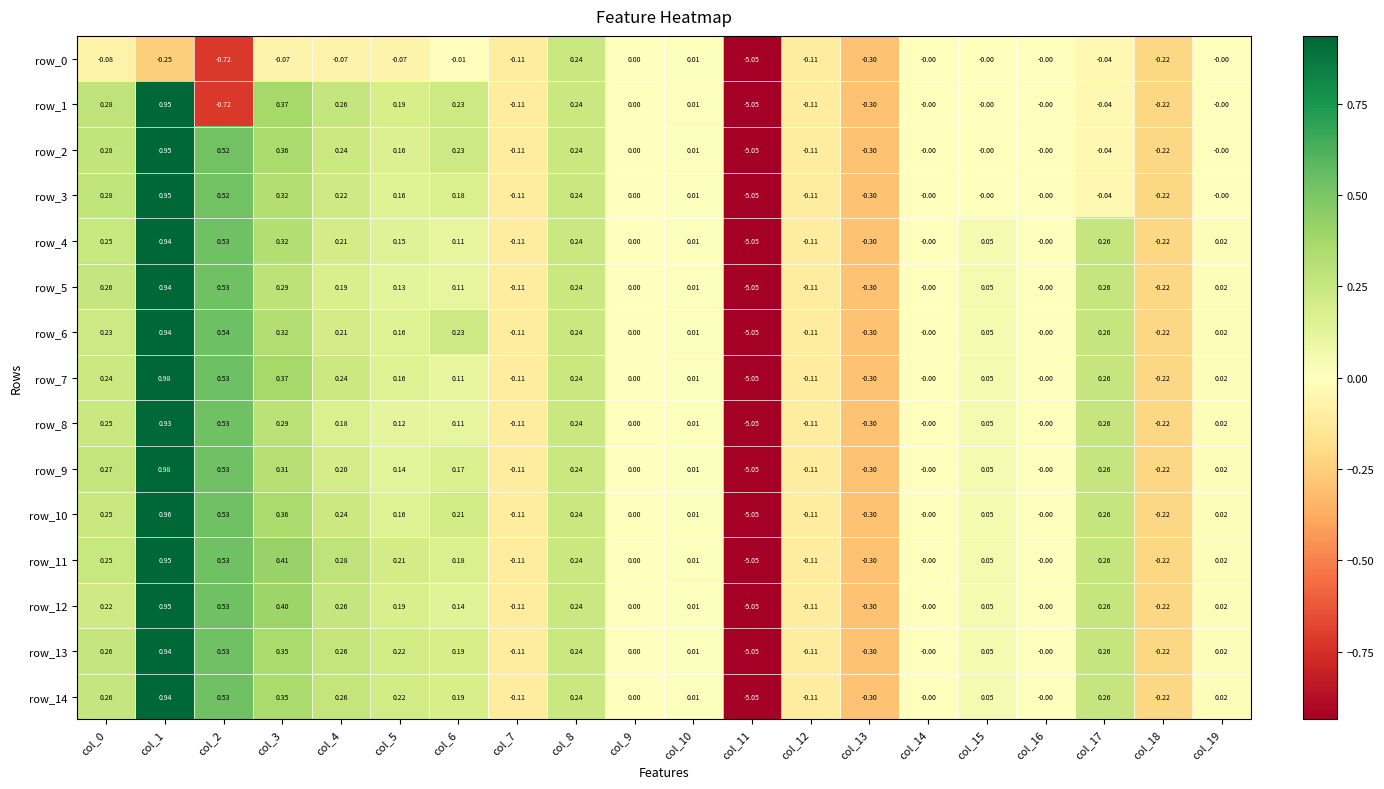

Is the value of row_13 at col_19 greater than the value of row_11 at col_9?

Yes